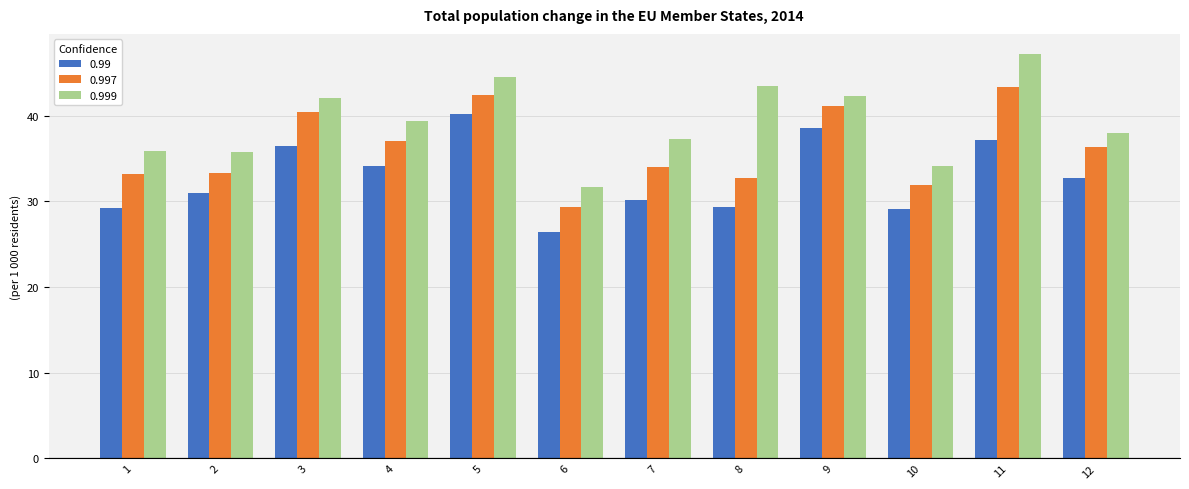

List the series in order of their peak value, highest first.

0.999, 0.997, 0.99